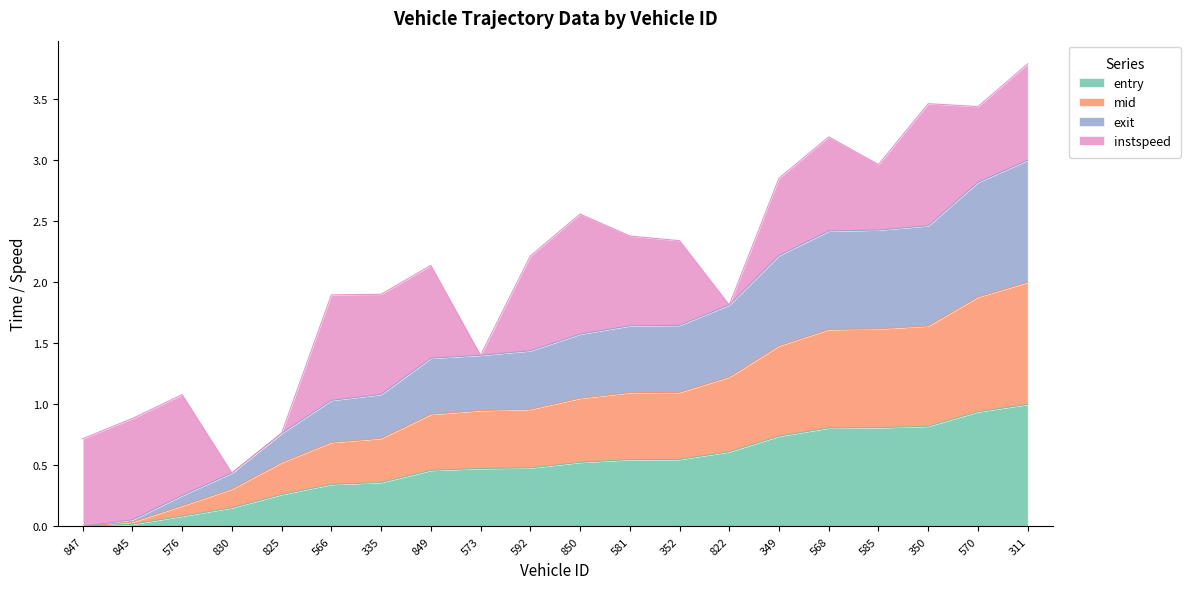

At which label does entry reach its peak?

311